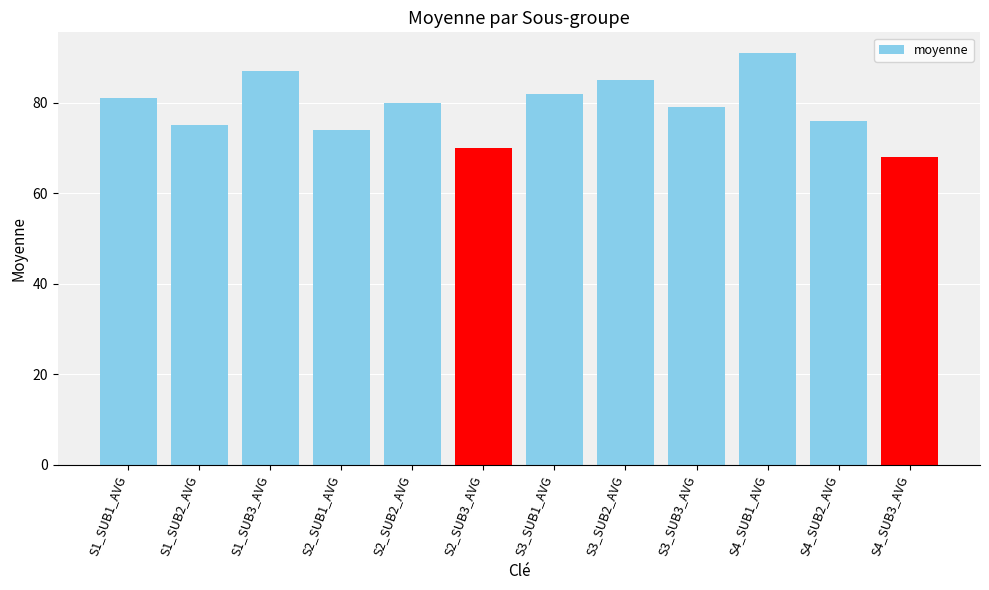

Reading left to right, list all the values displayed in this chart.

S1_SUB1_AVG=81	S1_SUB2_AVG=75	S1_SUB3_AVG=87	S2_SUB1_AVG=74	S2_SUB2_AVG=80	S2_SUB3_AVG=70	S3_SUB1_AVG=82	S3_SUB2_AVG=85	S3_SUB3_AVG=79	S4_SUB1_AVG=91	S4_SUB2_AVG=76	S4_SUB3_AVG=68